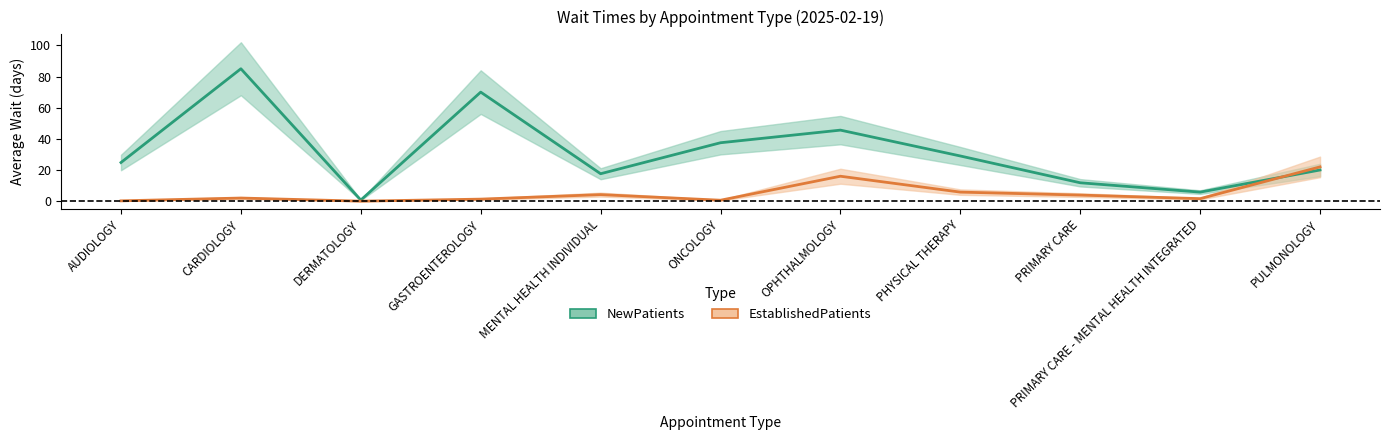

Which series changed the most between PHYSICAL THERAPY and PRIMARY CARE?

NewPatients